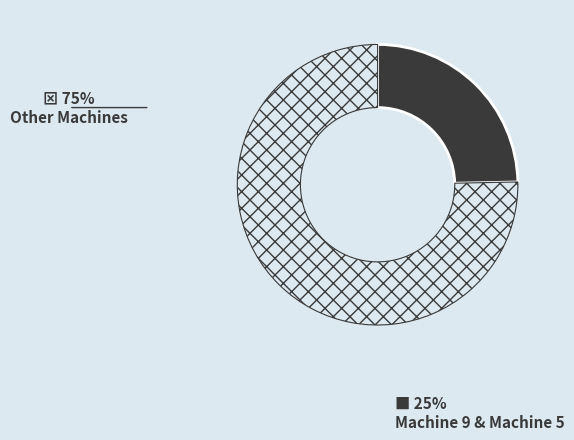

Is there any slice that represents more than half of the pie?

Yes